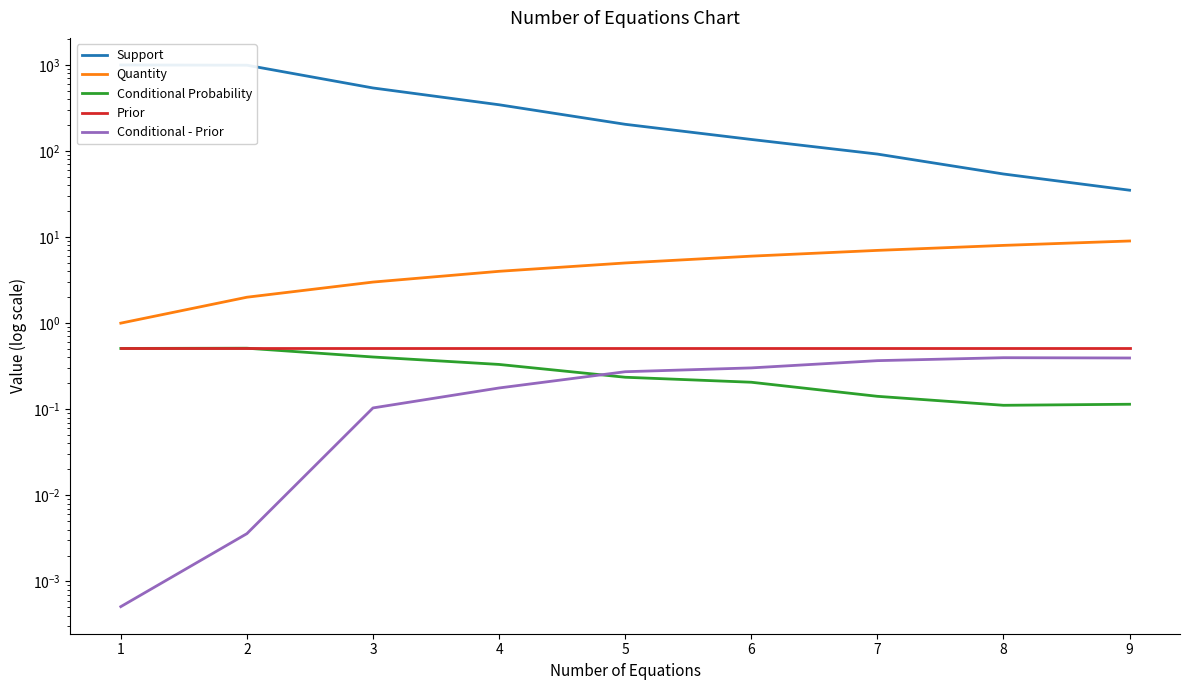

Where is Support nearest to the value 516?

3